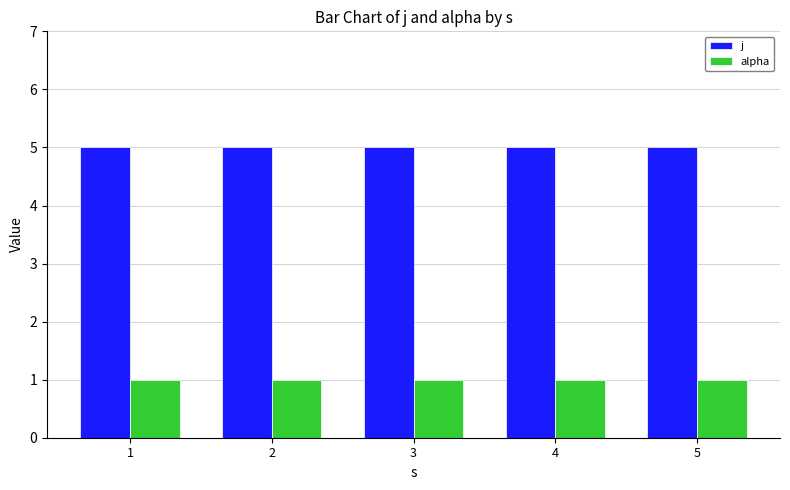

What is the maximum value shown in the chart?

5